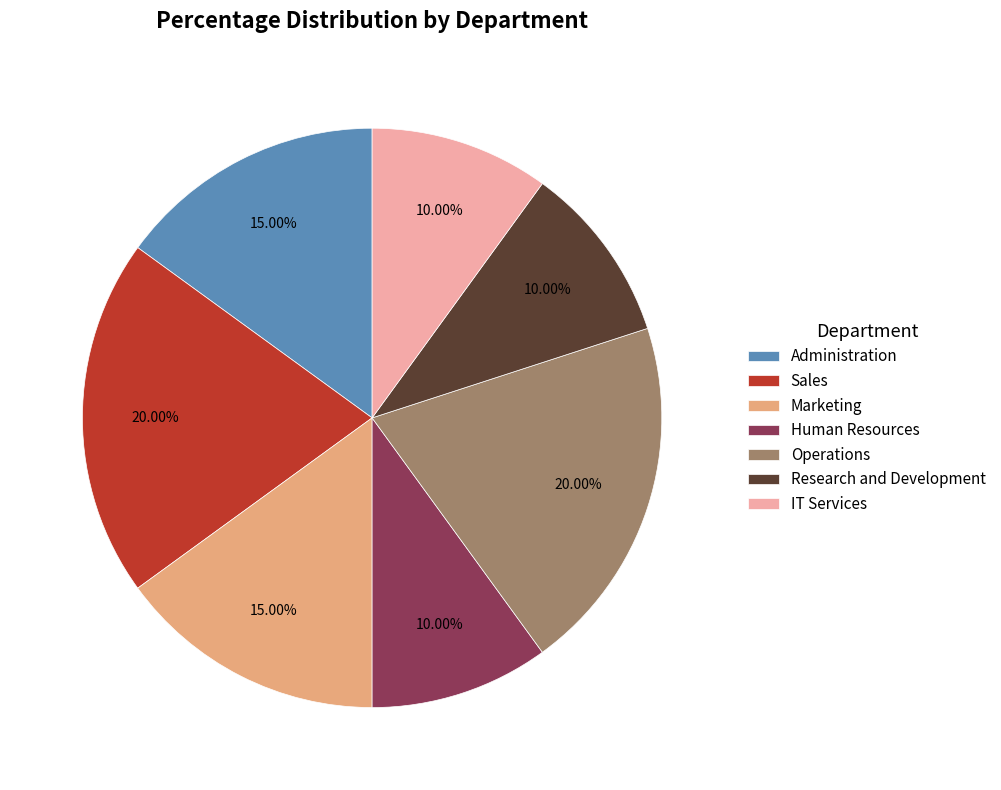

Between Research and Development and Marketing, which is larger?

Marketing